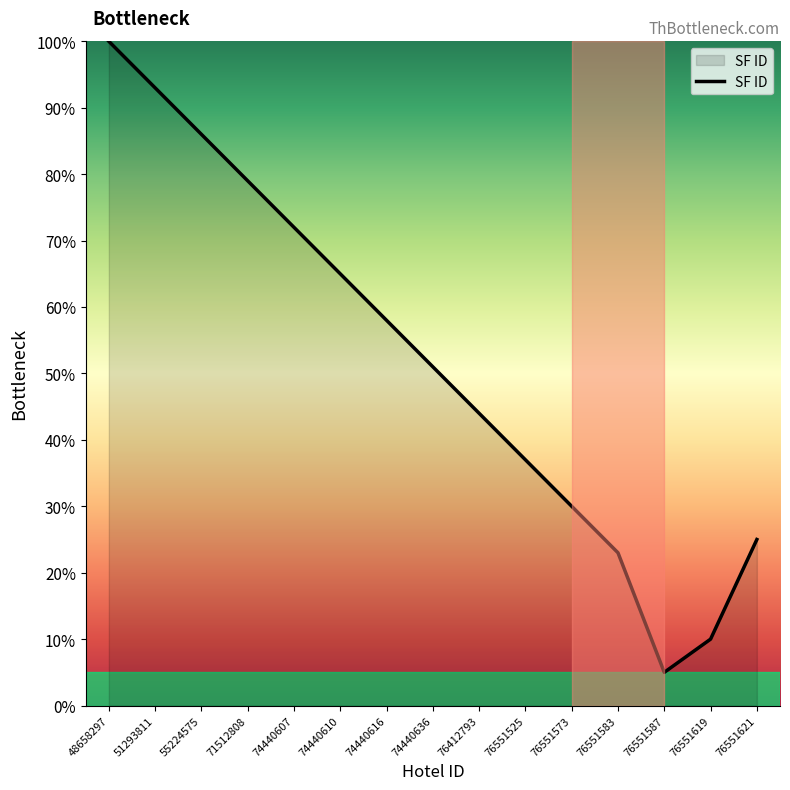

What is the sum of the values at 76412793 and 71512808?

123